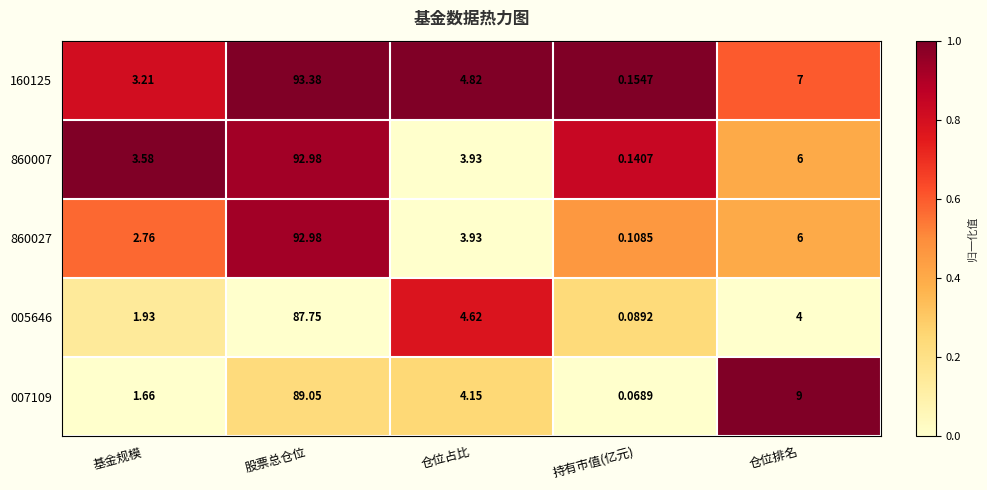

At which category is the sum across all series the highest?

股票总仓位